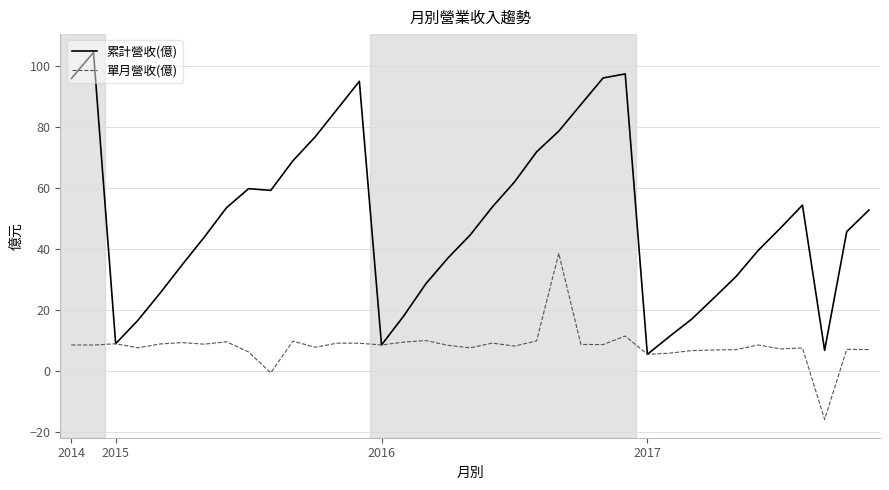

Which series has the largest range (max minus min)?

累計營收(億)